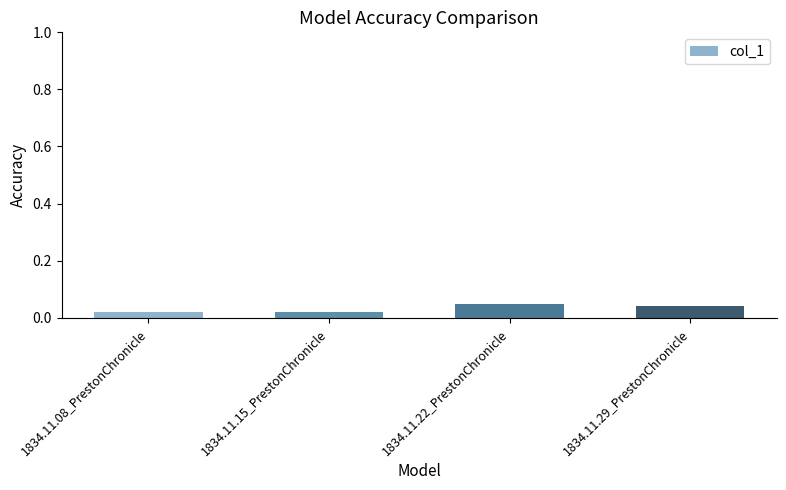

True or false: the data shows 0.1 at 1834.11.22_PrestonChronicle.

False